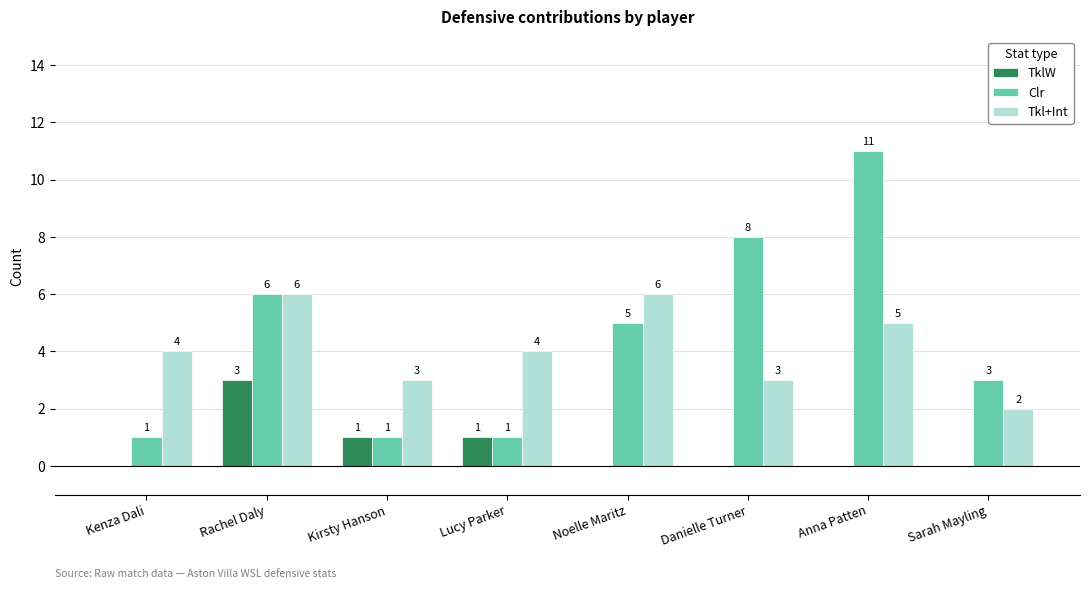

Are the bars grouped side by side (vs. stacked)?

Yes